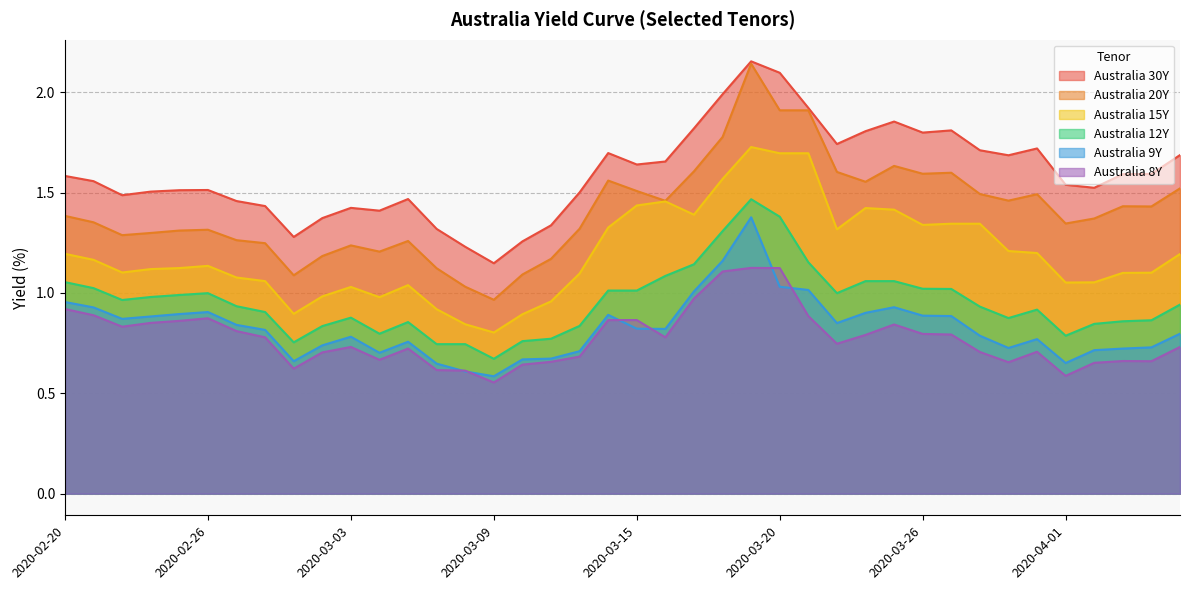

Where is the first local minimum for Australia 20Y?

2020-02-23